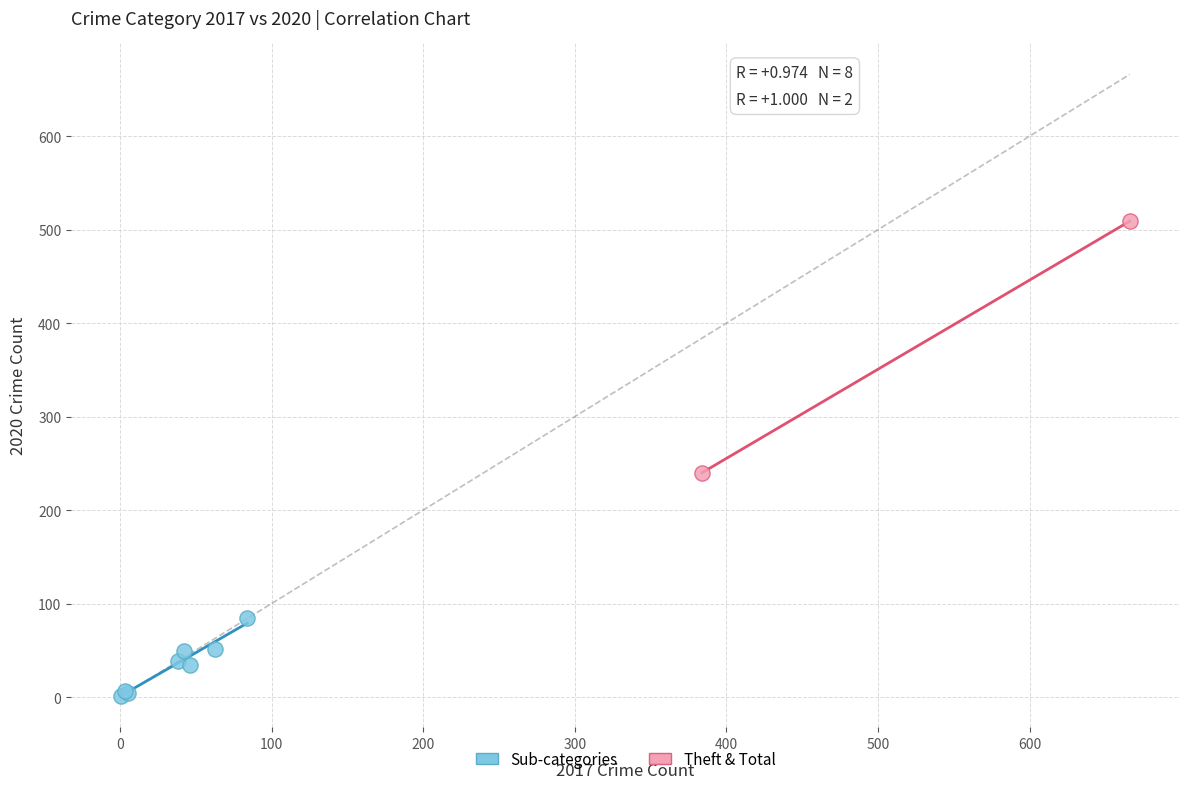

Which series contains the lowest Y value?

Sub-categories